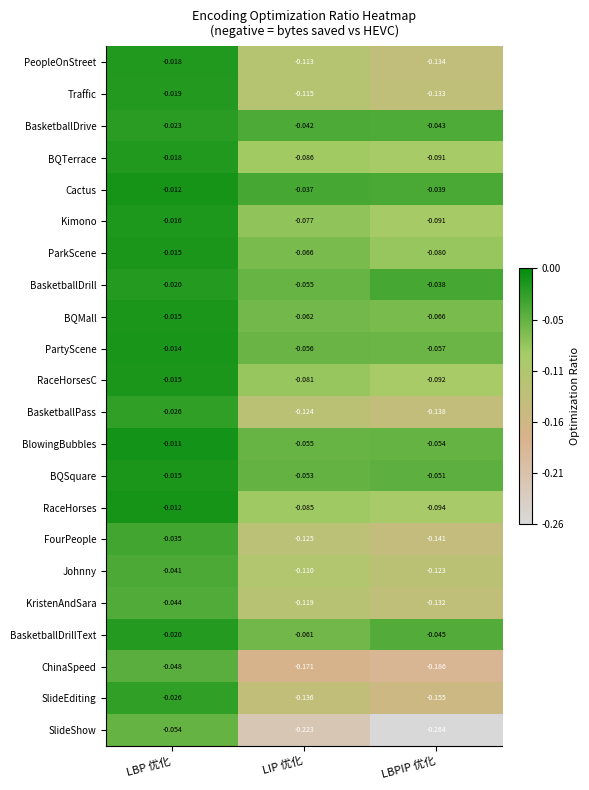

Which series has the largest total across all categories?

Cactus